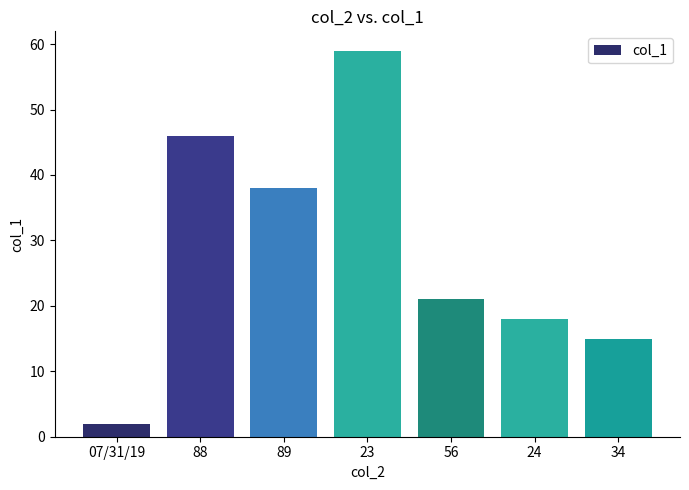

Which has a higher value, 34 or 88?

88